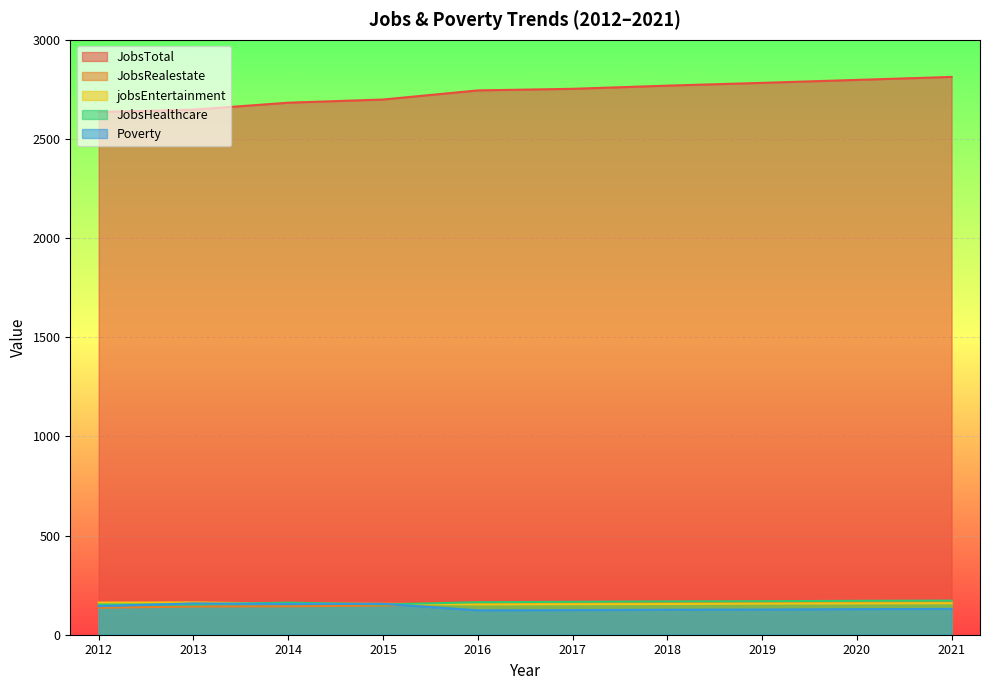

Which category has the highest value in the Poverty series?

2013